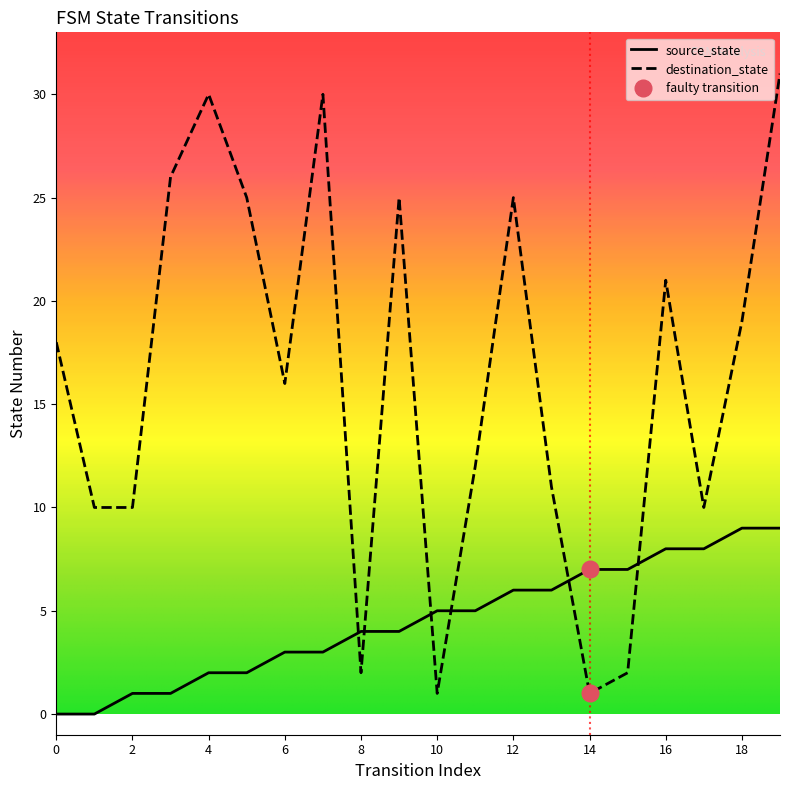

At which category does destination_state reach its first local peak?

4